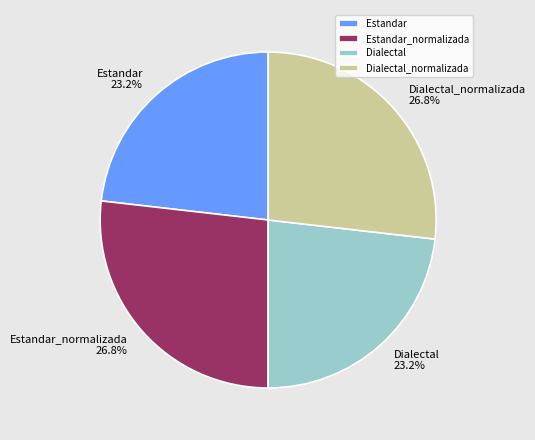

To the nearest percent, what is the average slice percentage?

25%